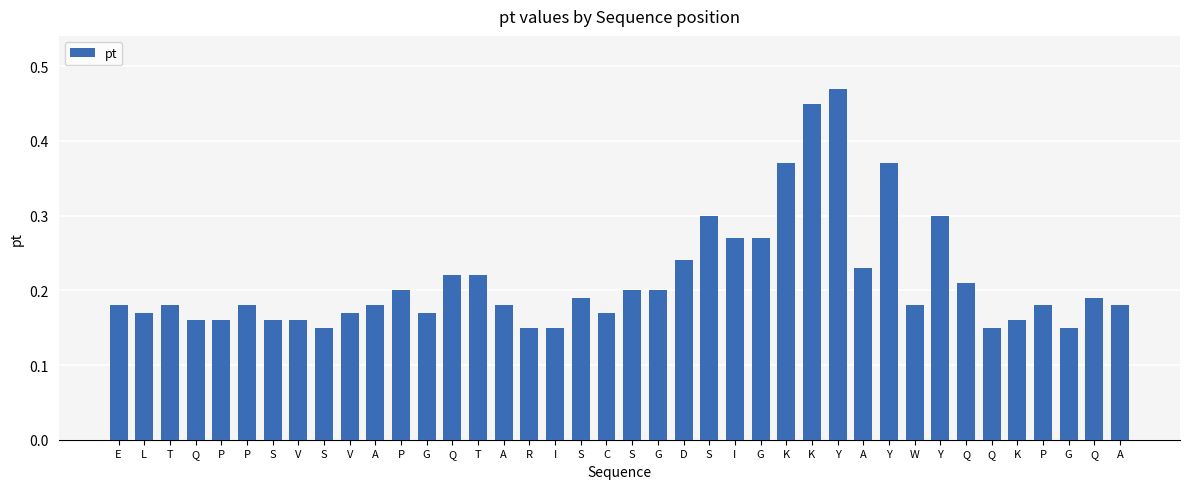

Does the chart contain any negative values?

No